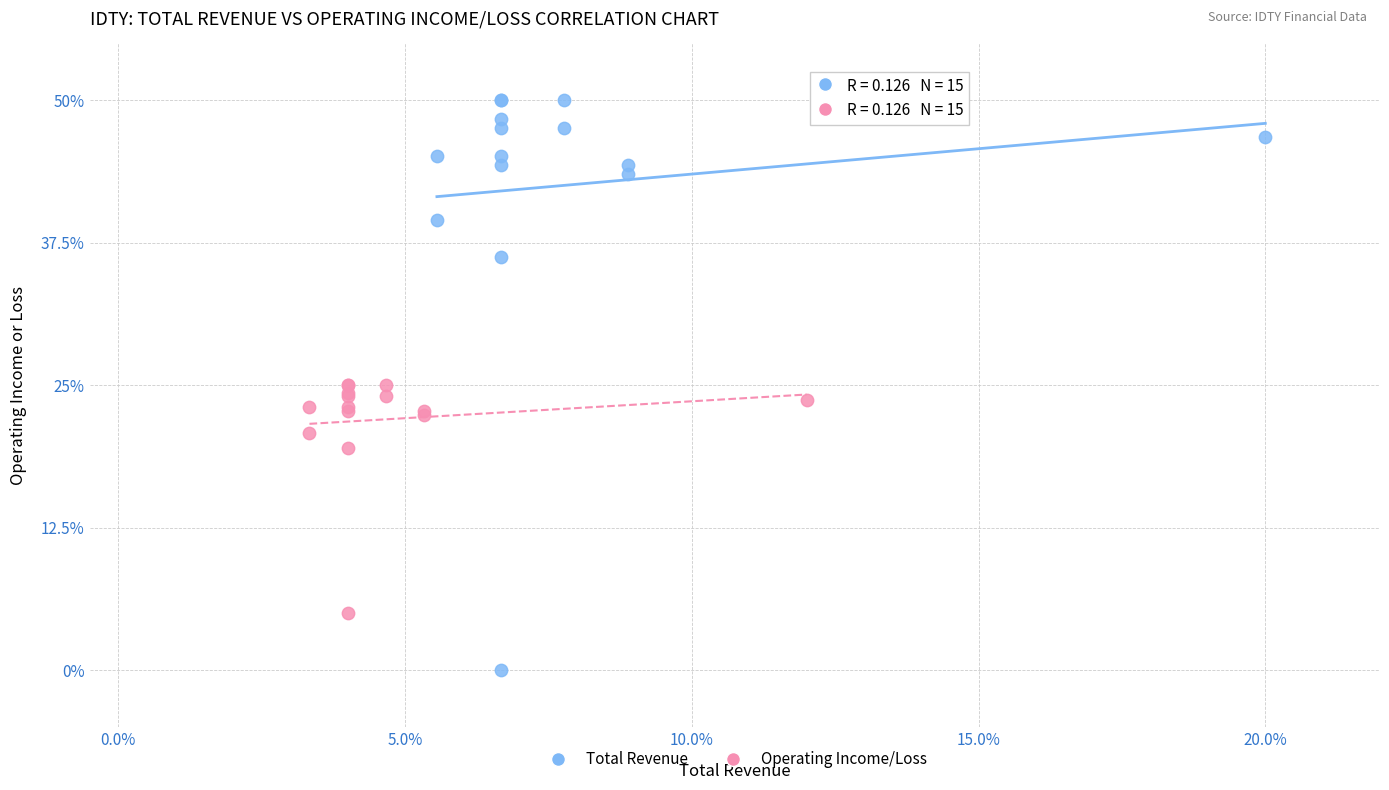

Which series reaches the minimum Y coordinate?

Total Revenue